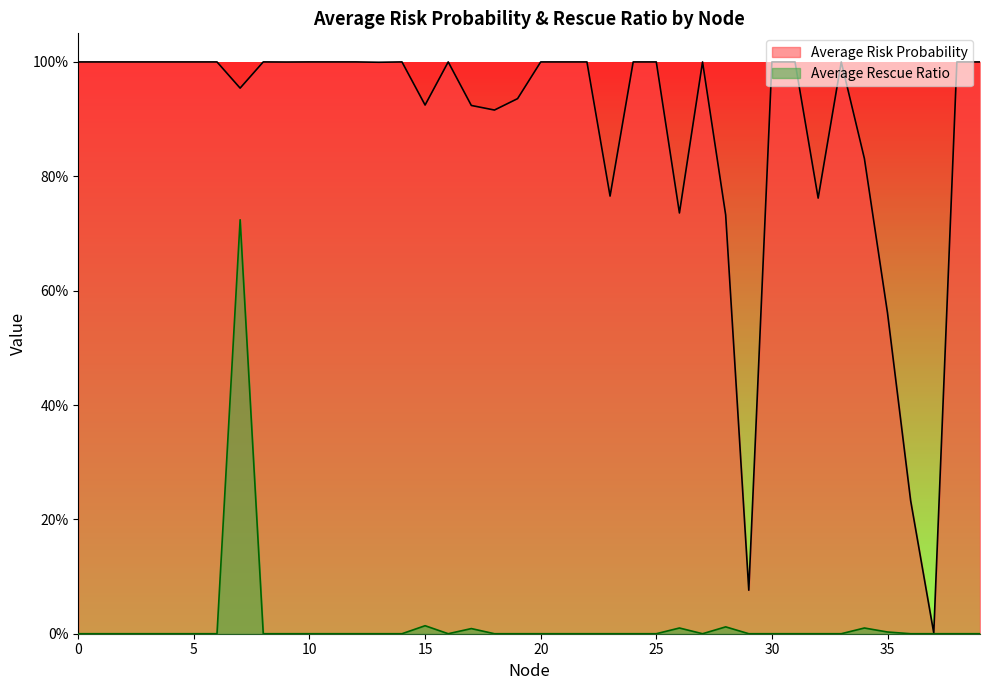

What is the difference between the maximum and minimum values in the Average Rescue Ratio series?

0.7